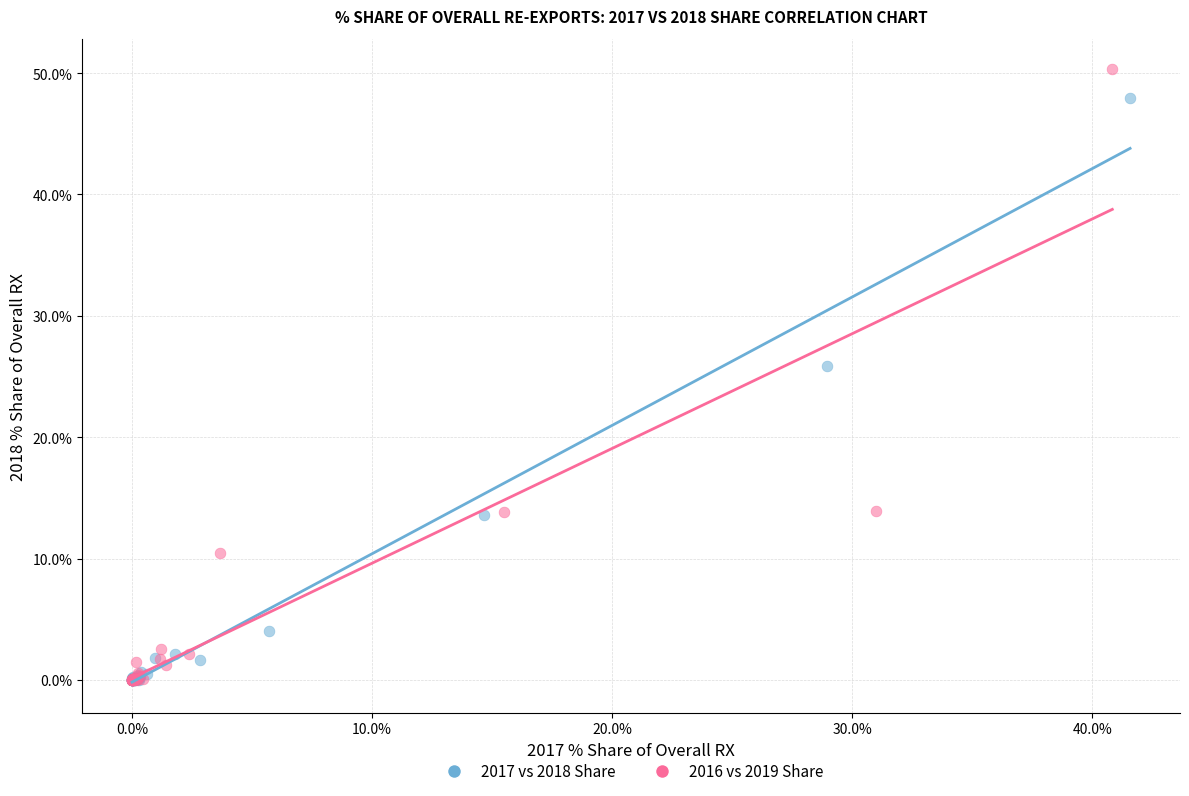

What are all the series names shown in the legend?

2017 vs 2018 Share, 2016 vs 2019 Share